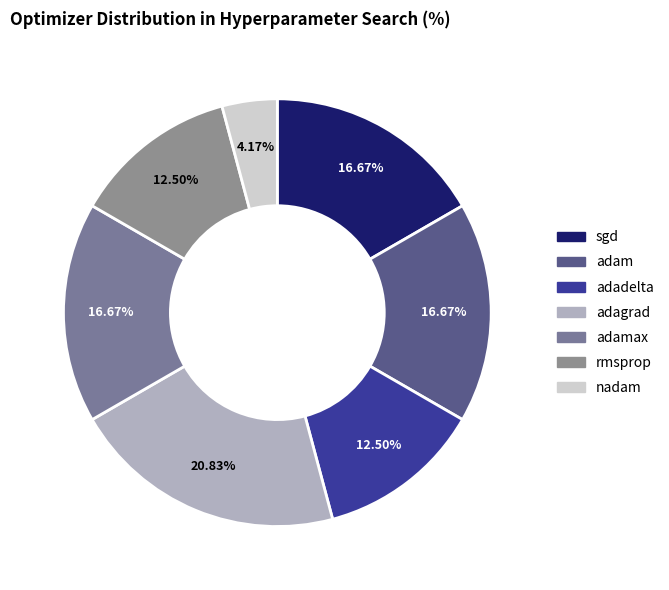

To the nearest percent, what is the difference between the largest and smallest slice percentages?

17%